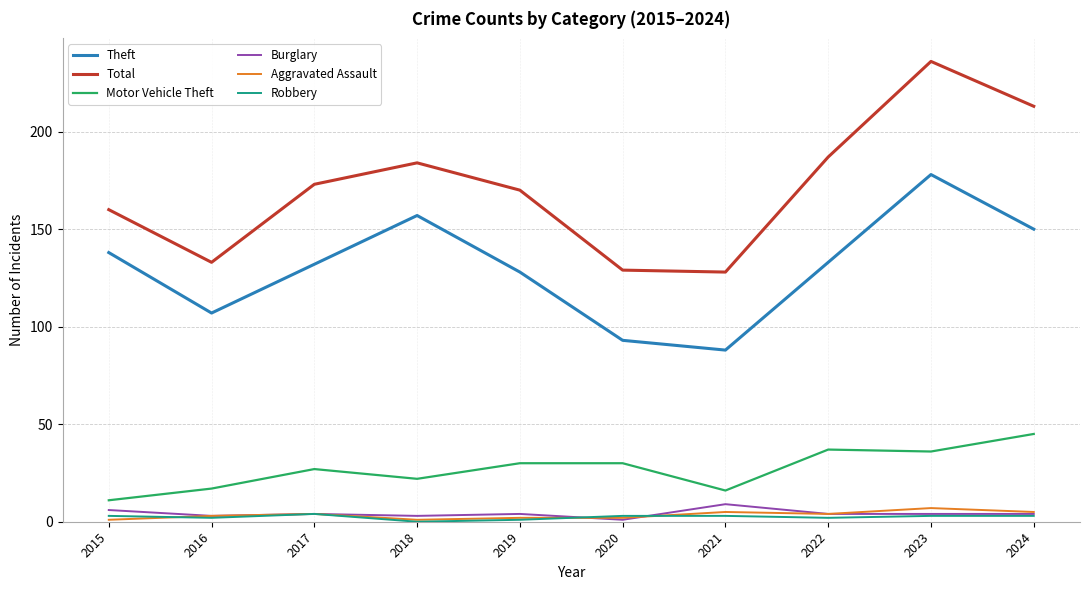

Does the chart display data point markers on the line(s)?

No